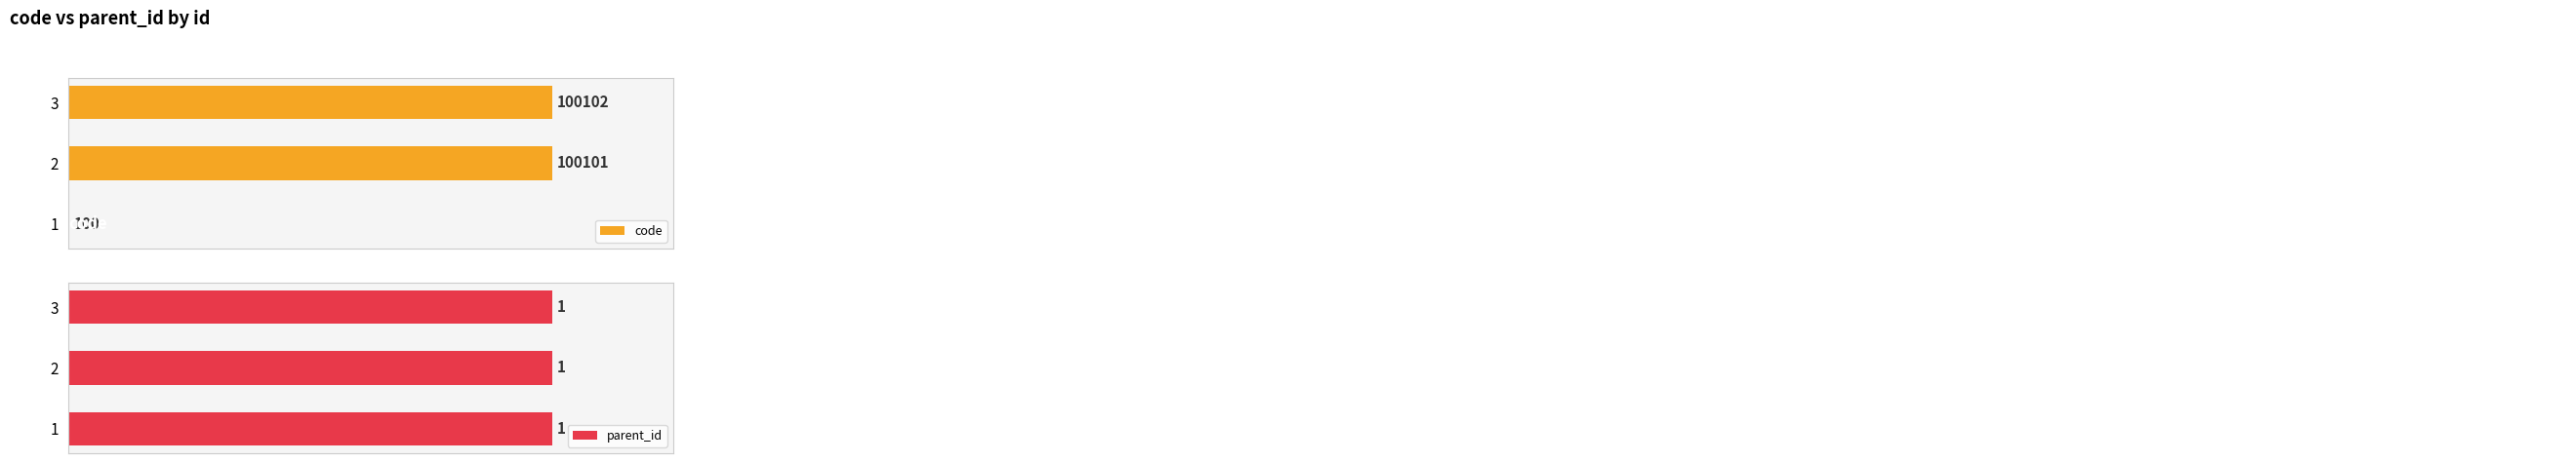

At how many categories does at least one series exceed 63652?

2